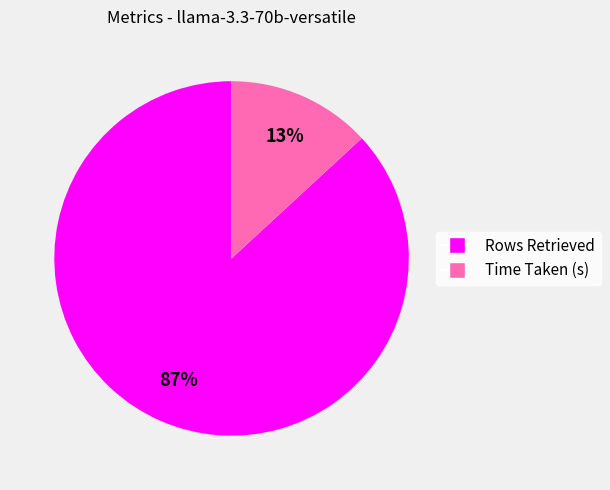

Which category has the smallest portion of the pie?

Time Taken (s)